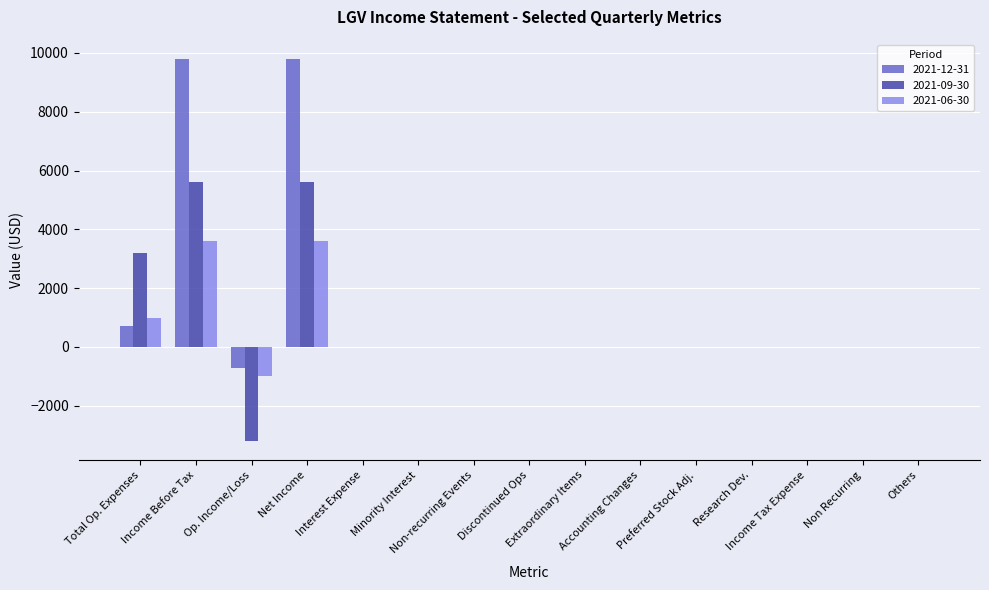

What are all the series names shown in the legend?

2021-12-31, 2021-09-30, 2021-06-30